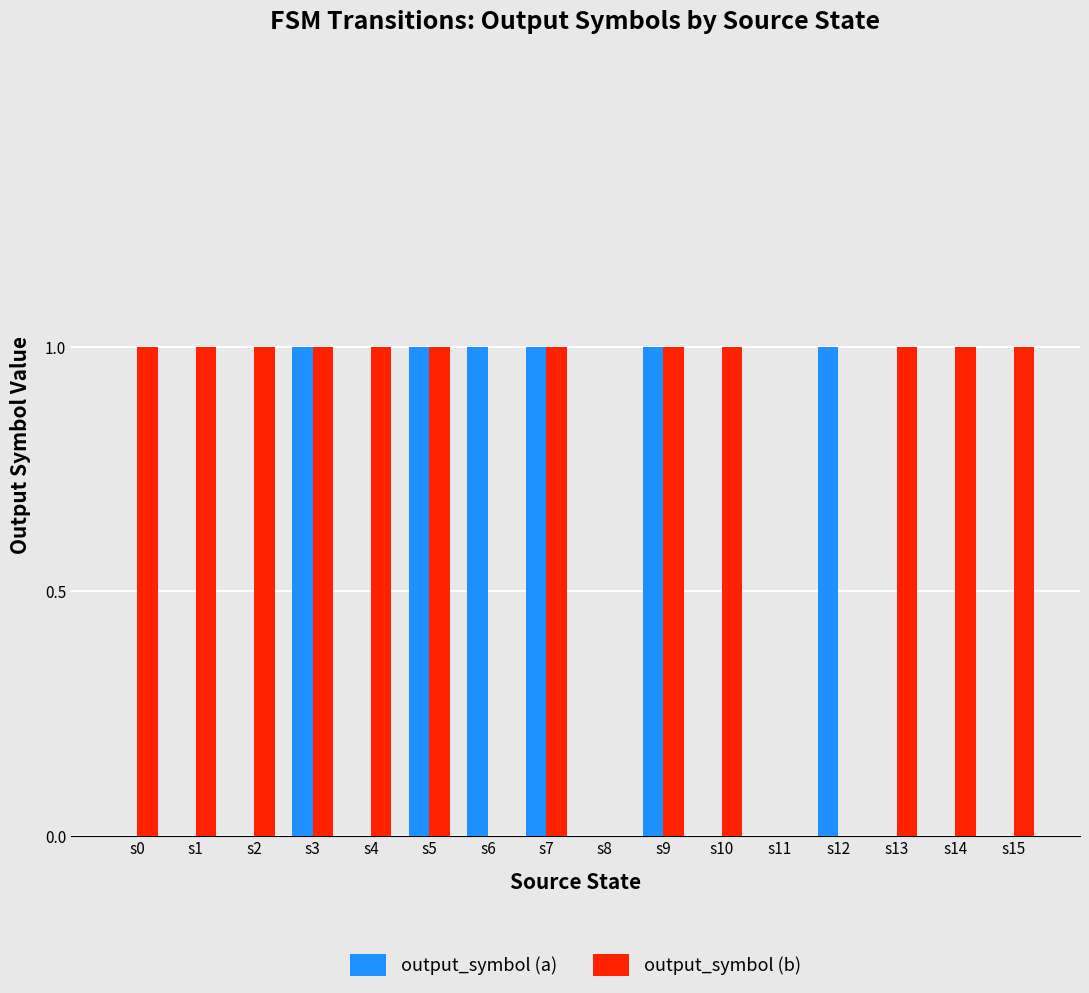

Reading left to right, list all the values displayed in this chart.

output_symbol (a): 0	0	0	1	0	1	1	1	0	1	0	0	1	0	0	0
output_symbol (b): 1	1	1	1	1	1	0	1	0	1	1	0	0	1	1	1